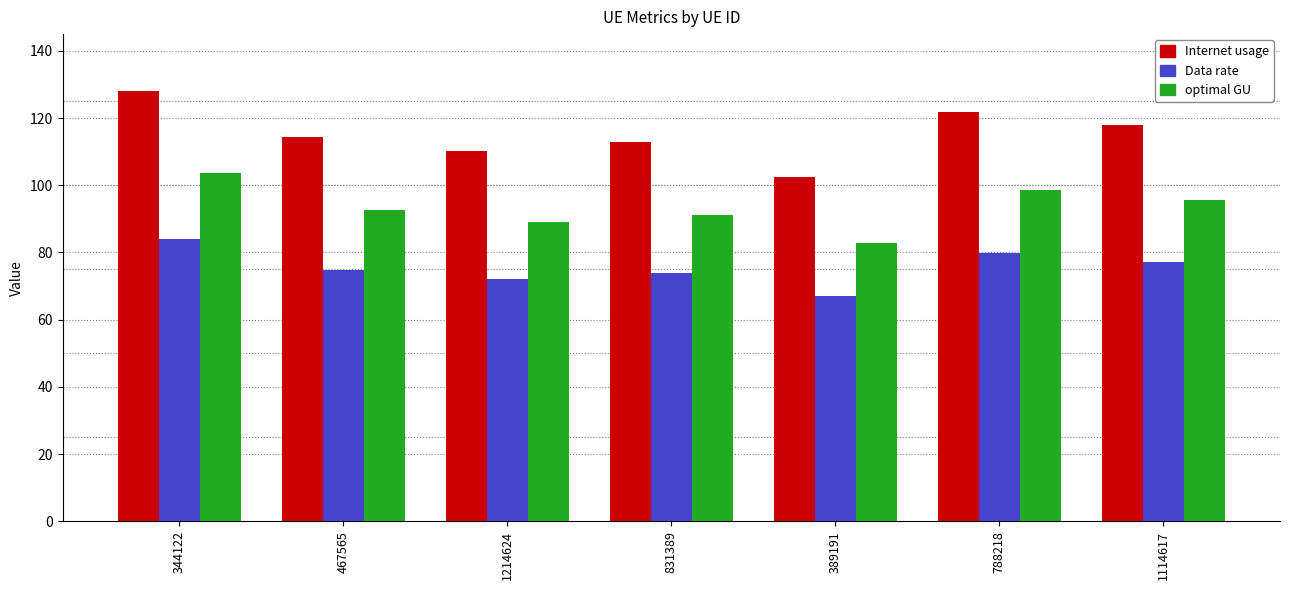

At which label does Internet usage reach its peak?

344122